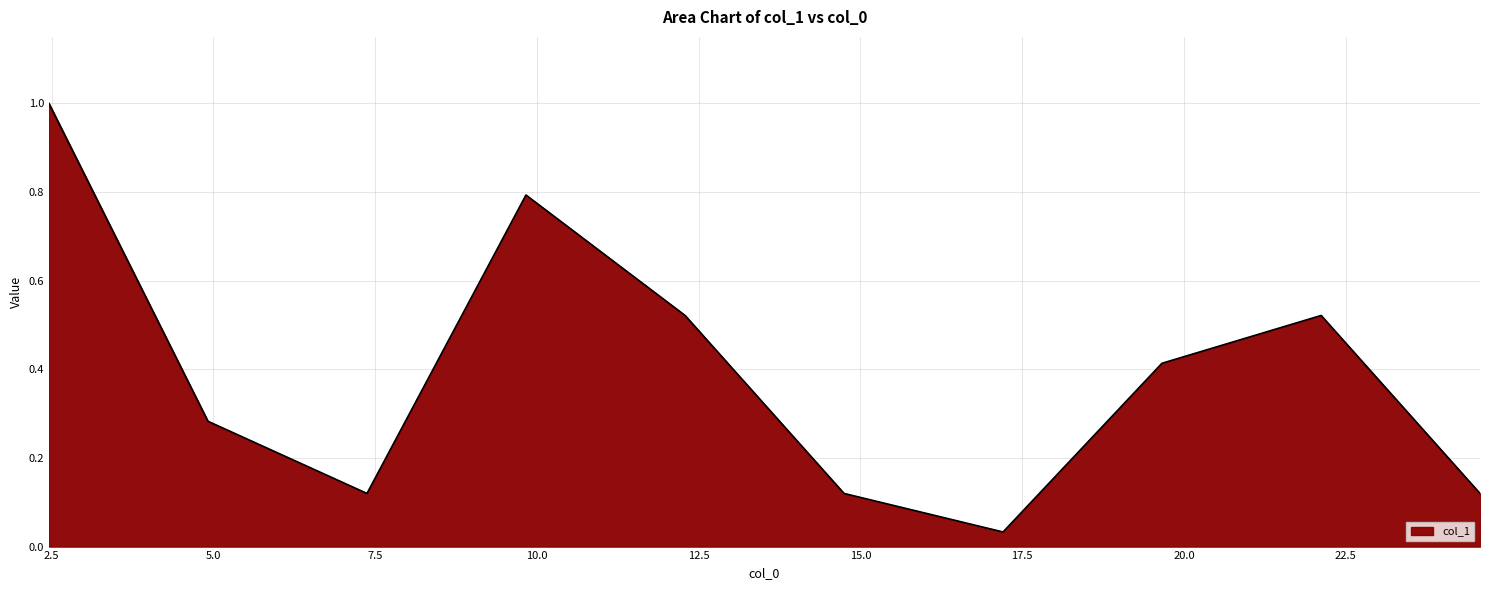

What is the maximum value shown in the chart?

1.0